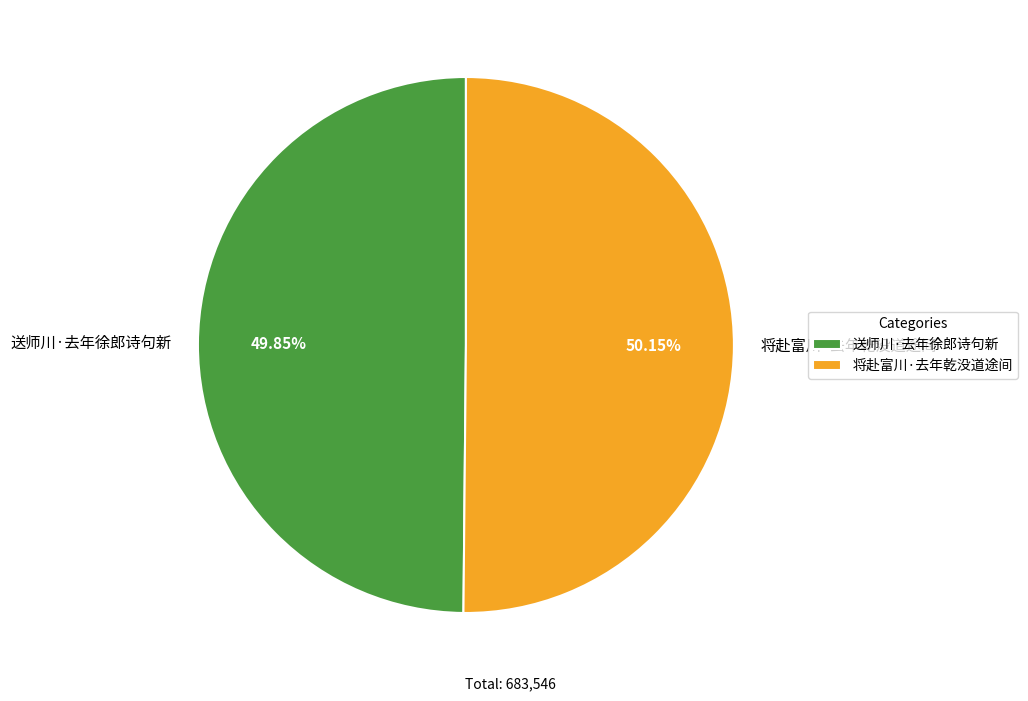

To the nearest percent, what is the average slice percentage?

50%